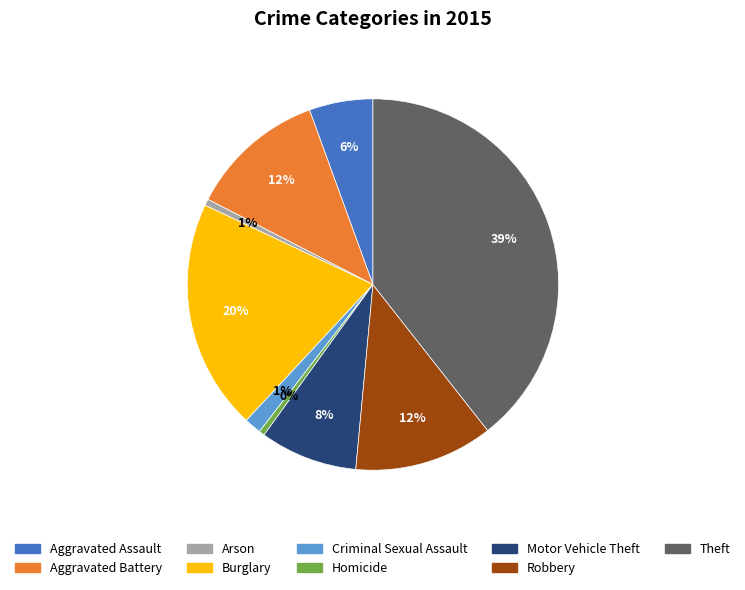

How many slices are in this pie chart?

9